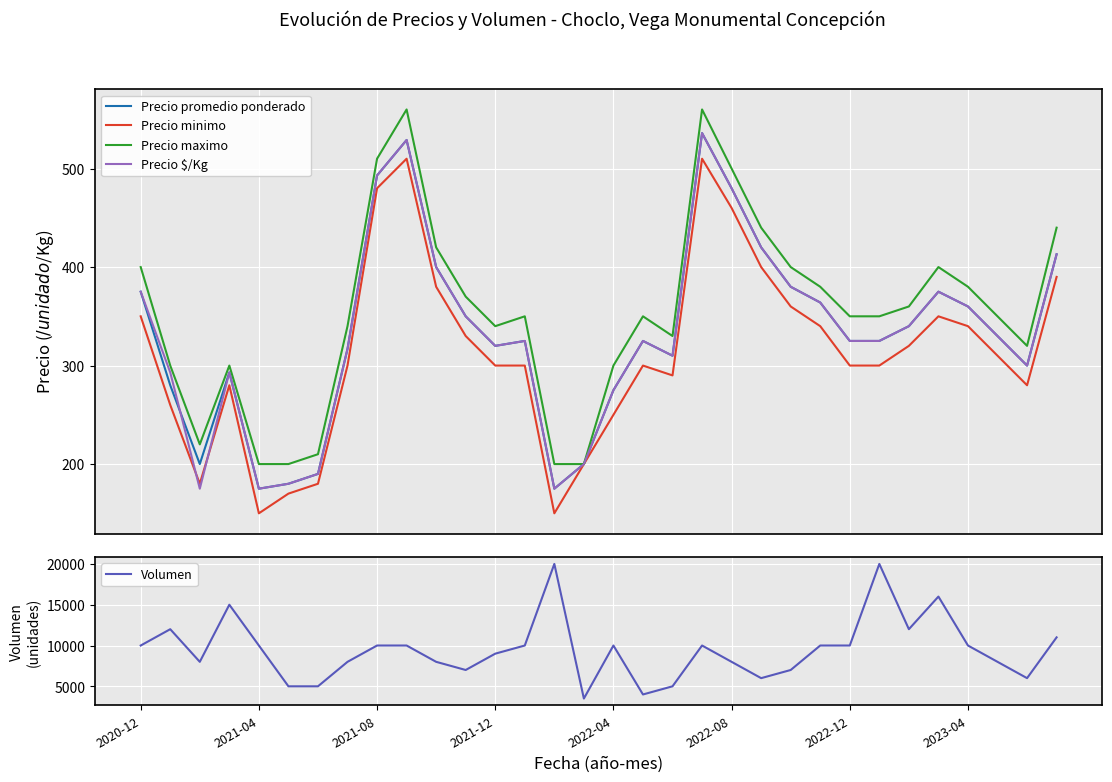

What is the minimum value for Precio minimo?

150